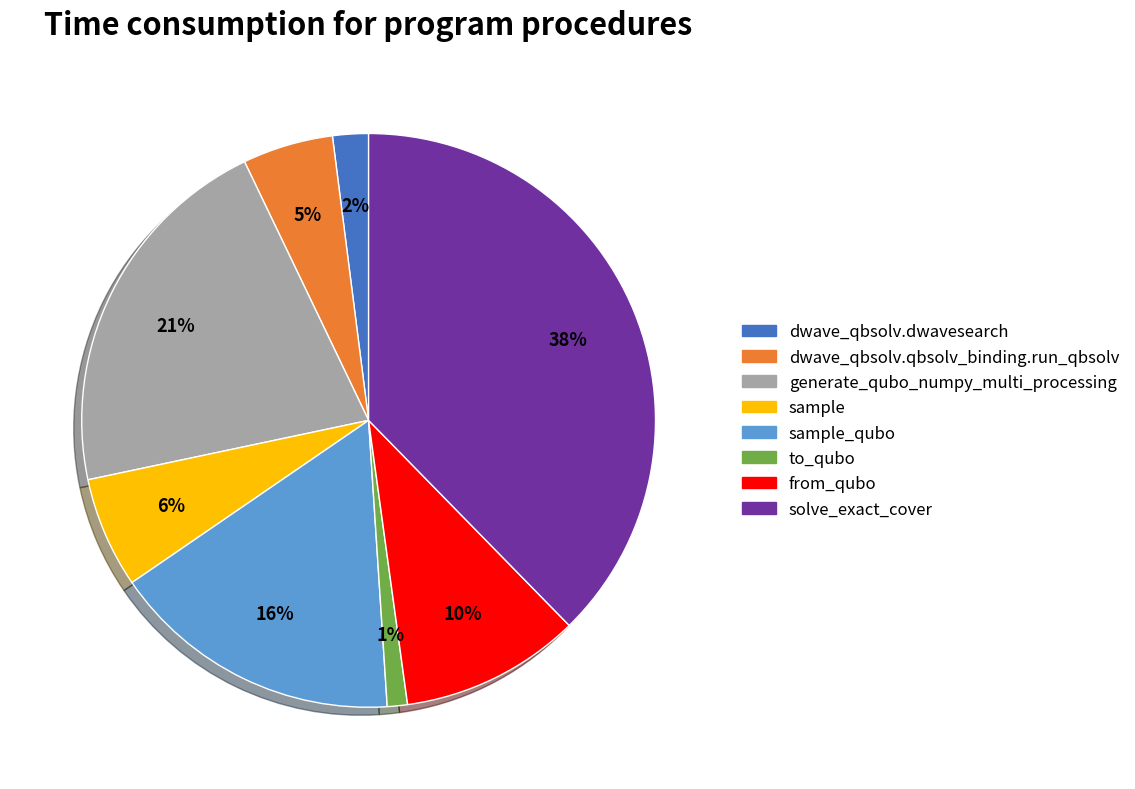

To the nearest percent, what is the average slice percentage?

12%